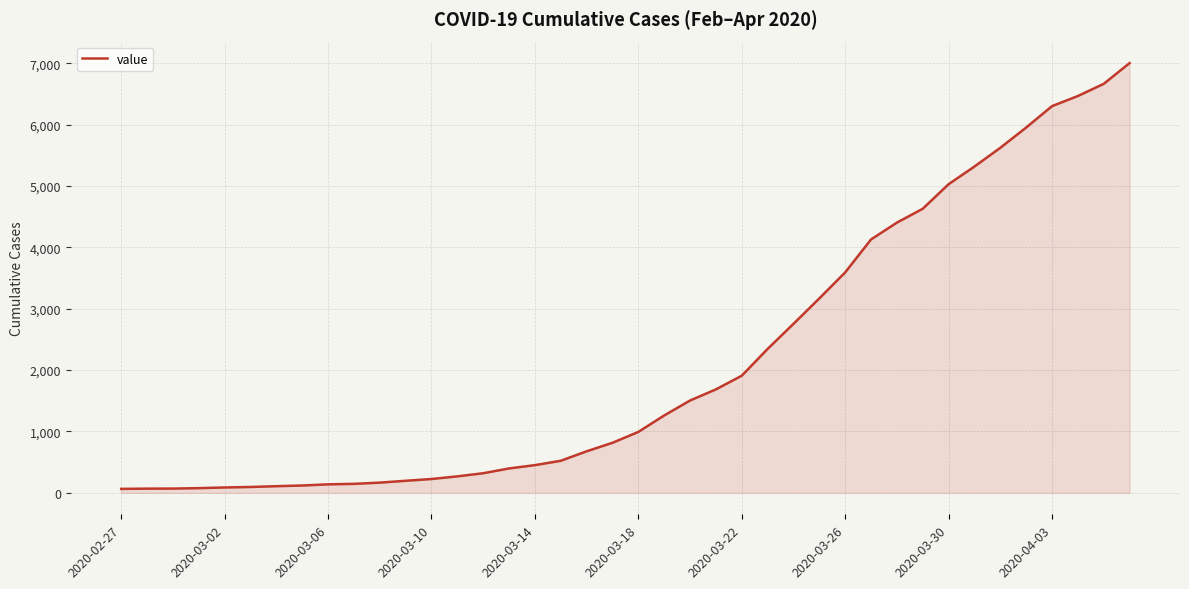

What is the difference between the maximum and minimum values?

6937